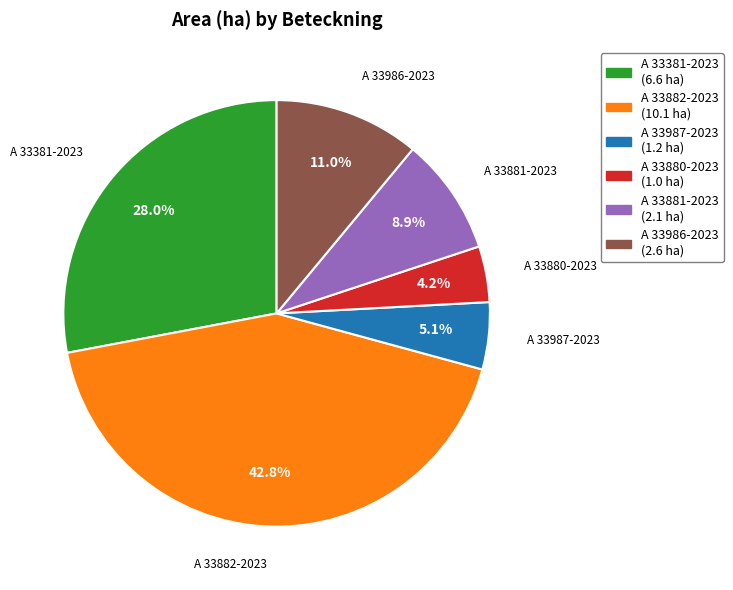

Count the number of slices in the pie.

6